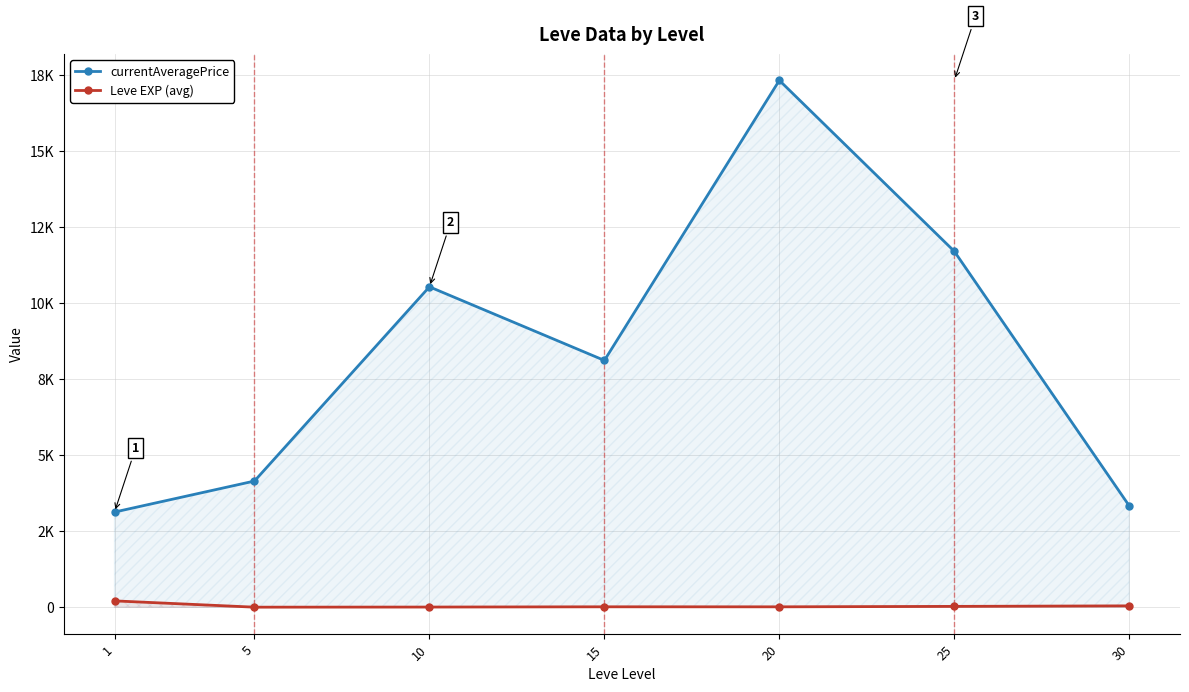

The Leve EXP (avg) series shows 15.7 at 15. True or false?

True